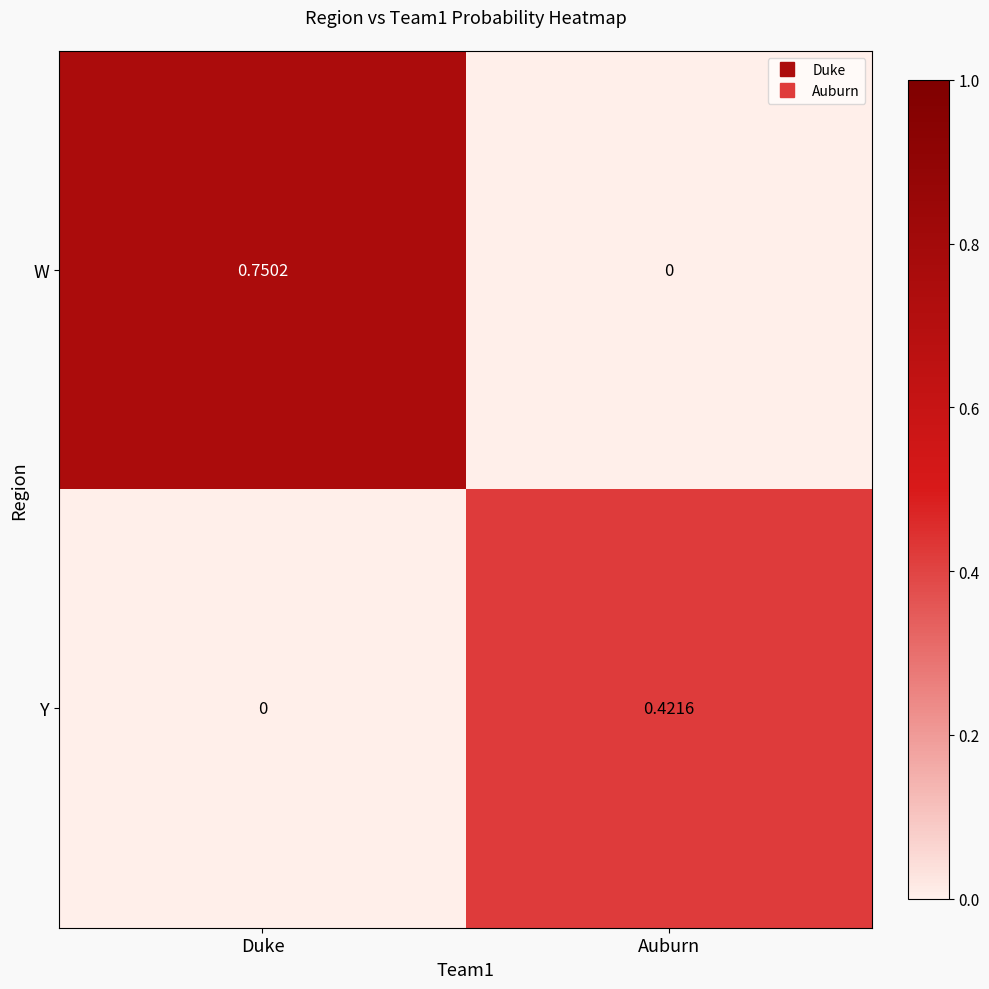

List the series in order of their overall mean, highest first.

W, Y